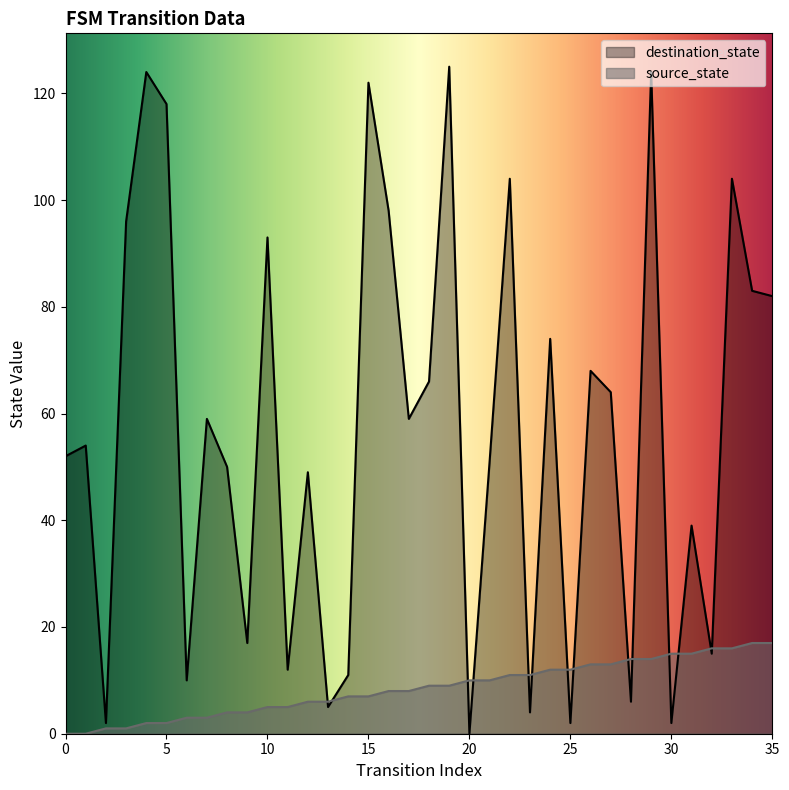

What is the difference between the second highest and second lowest values in the destination_state series?

122